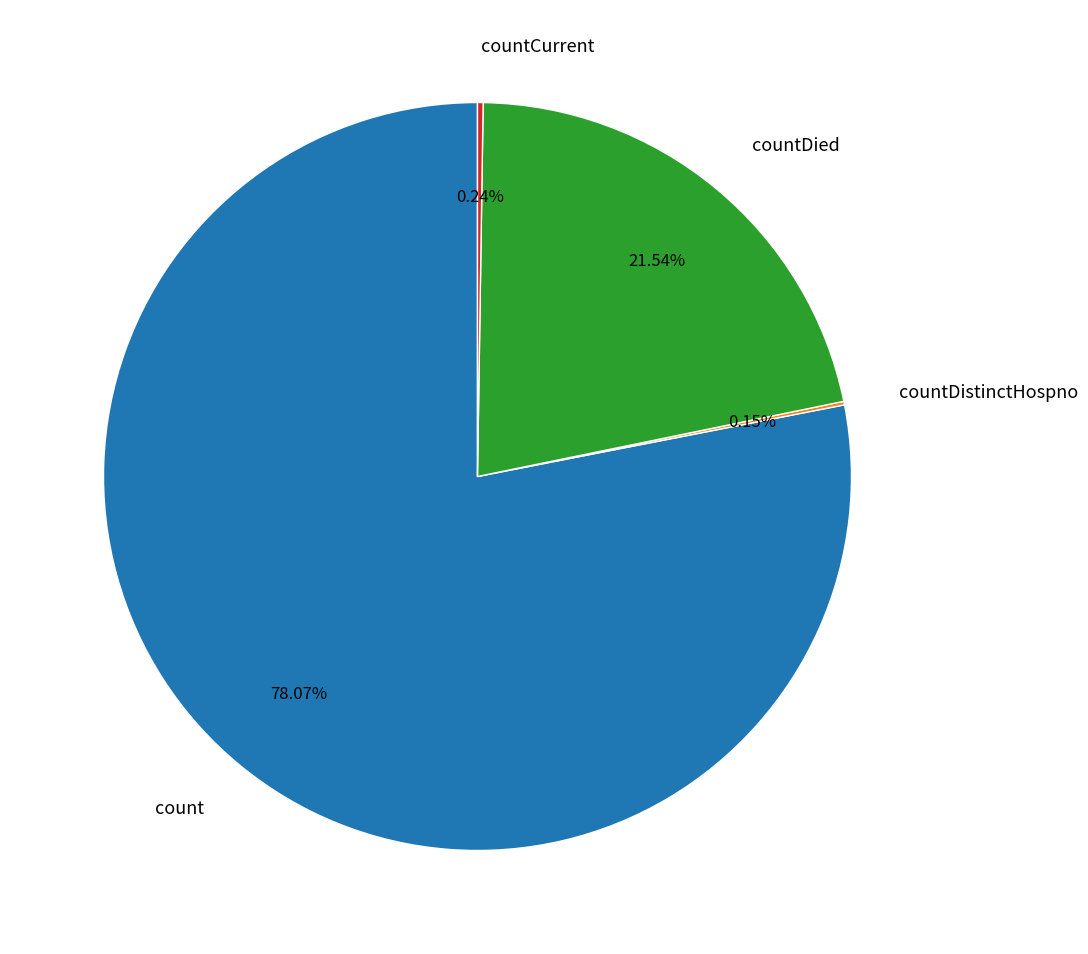

Does any single category account for the majority?

Yes